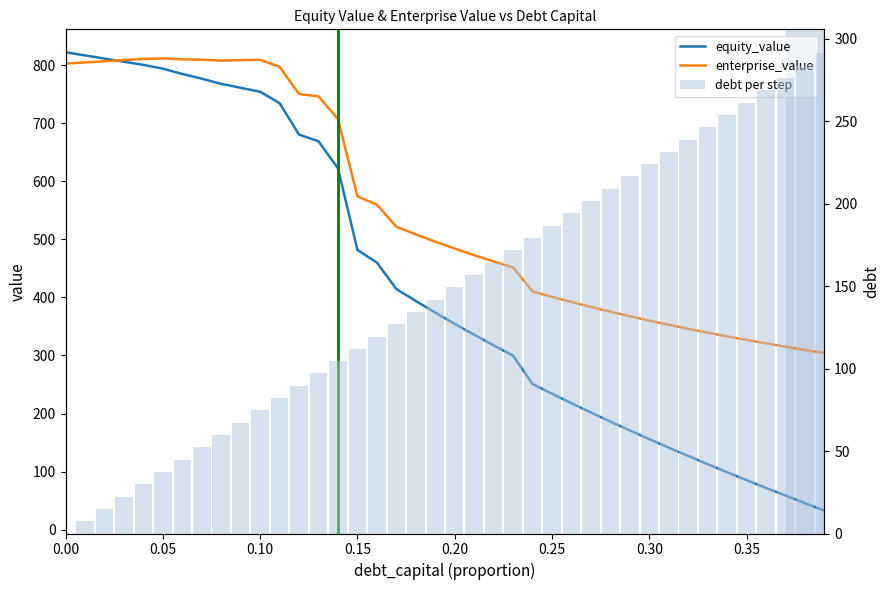

What is the difference between the maximum and minimum values in the debt per step series?

291.0